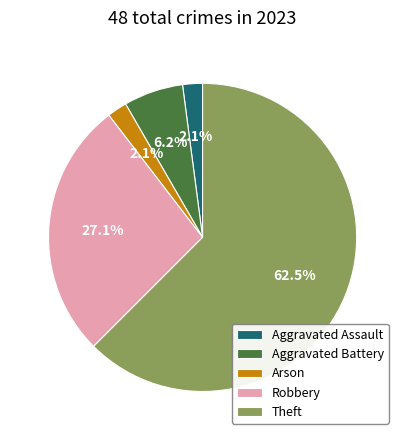

The Aggravated Battery slice represents 1% of the pie. True or false?

False